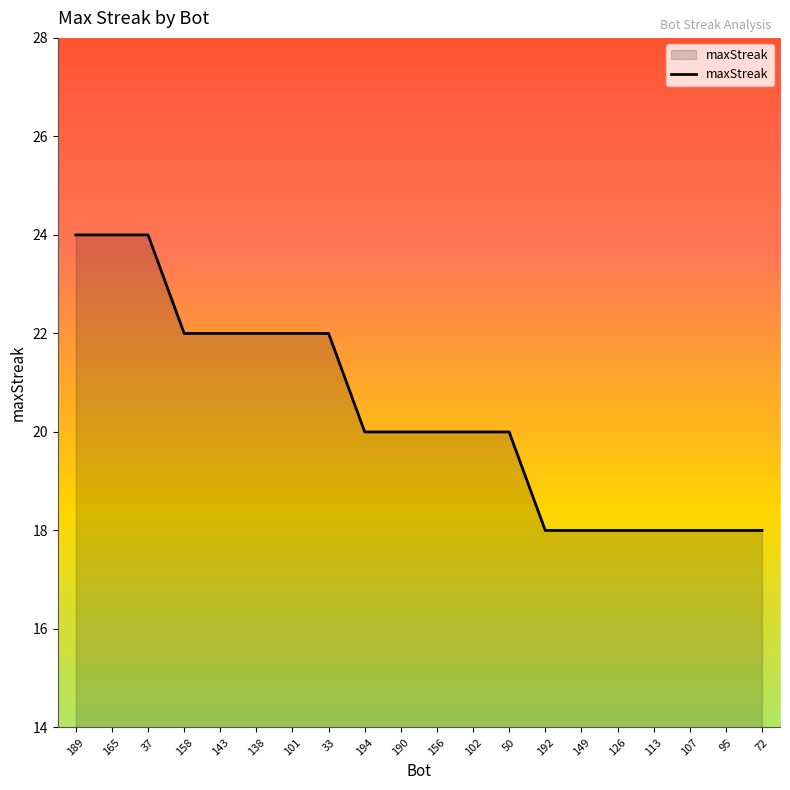

The chart shows a value of 20 at 194. True or false?

True